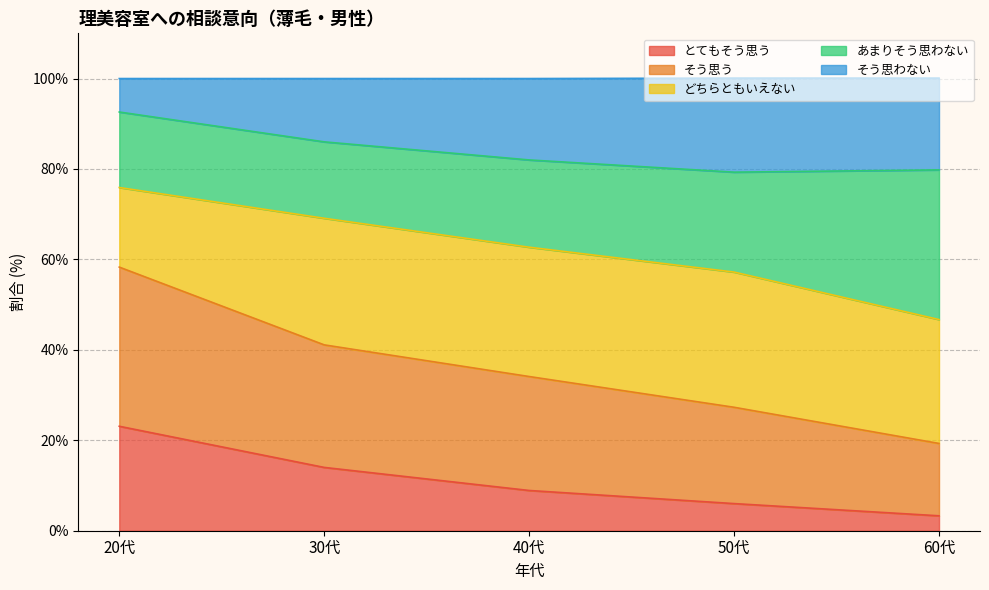

What is the total value across all series at 40代?

100.0